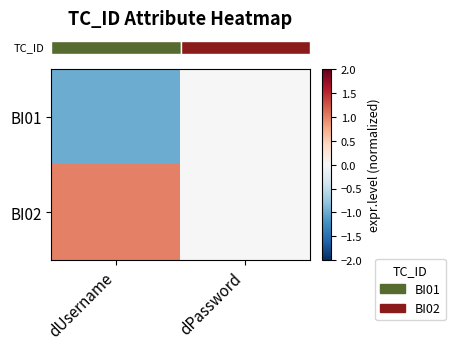

What is the greatest value displayed?

1